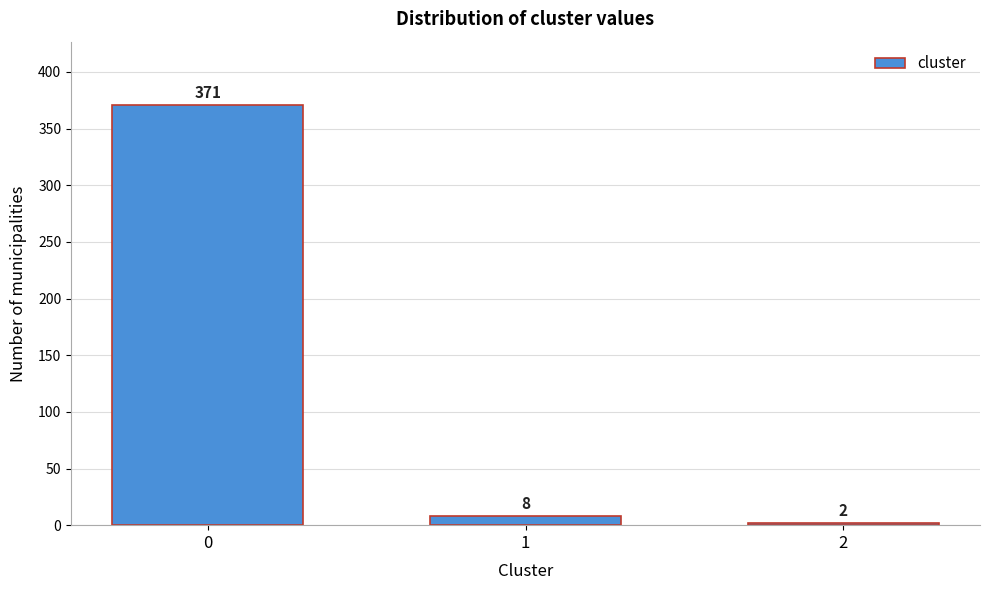

Reading right to left, list all the values displayed in this chart.

2	8	371